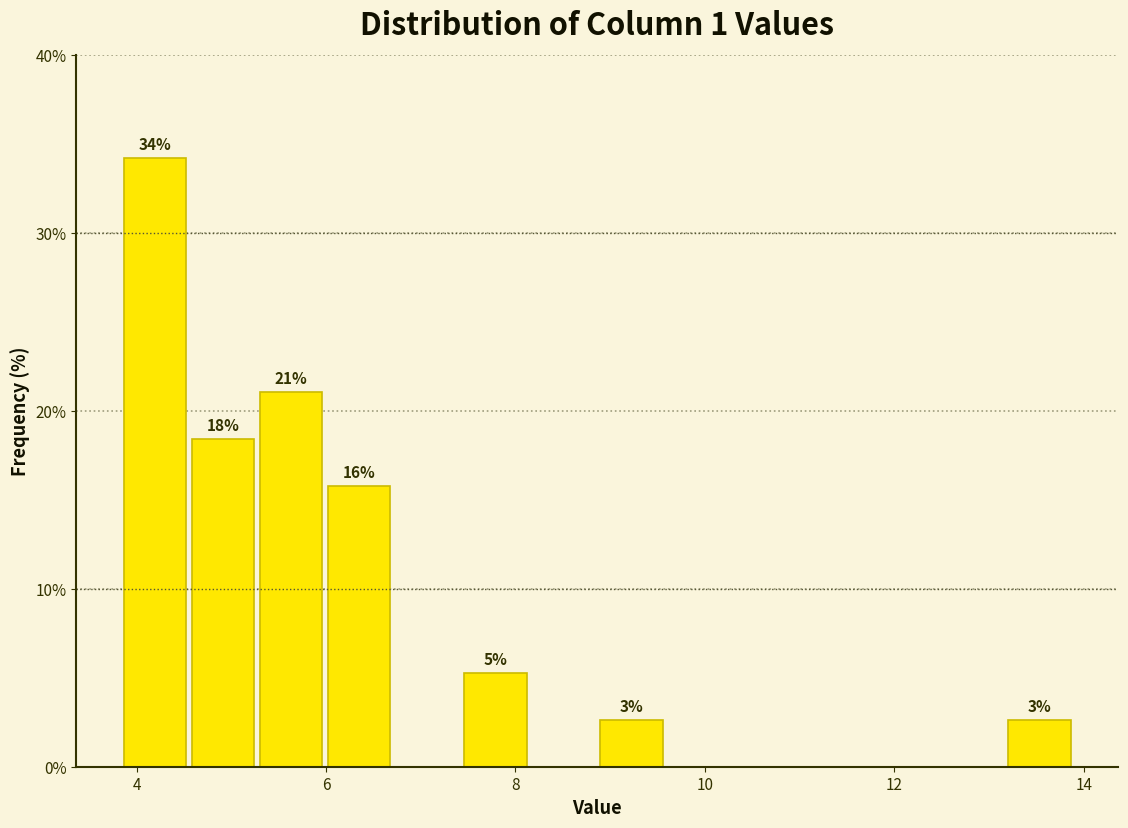

Read against the x-axis, roughly where is the centre of the tallest bar?

4.2